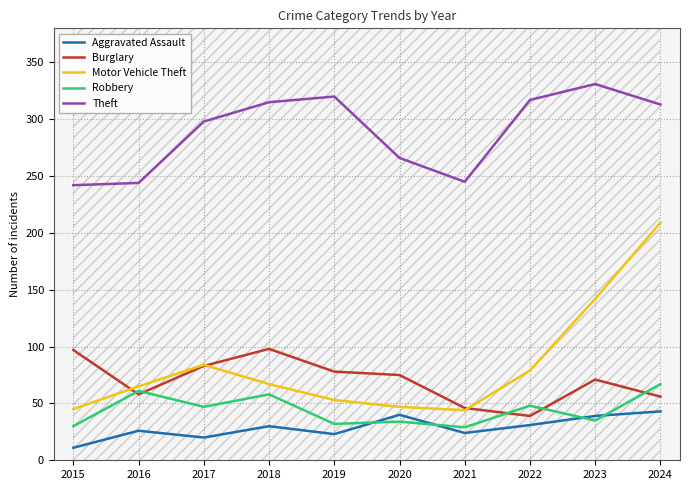

Rank the series at 2020 from lowest to highest value.

Robbery, Aggravated Assault, Motor Vehicle Theft, Burglary, Theft